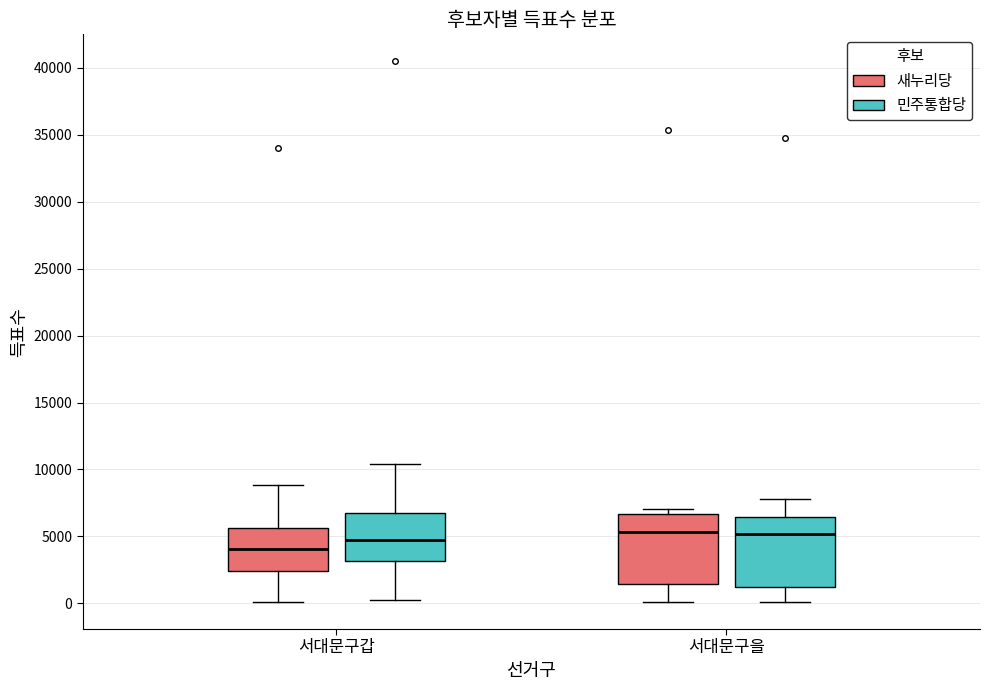

Which box has the lowest median line?

서대문구갑 (새누리당)